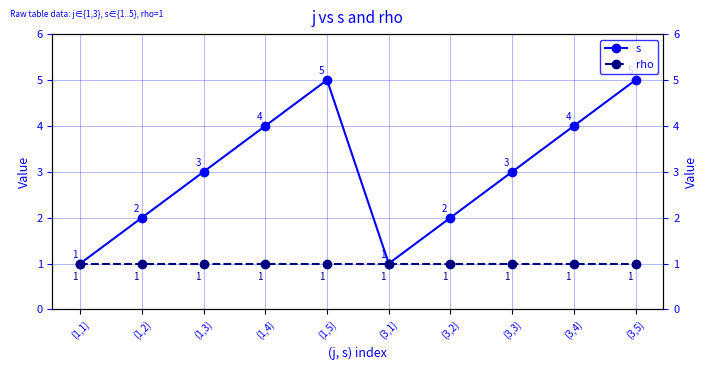

What is the difference between the maximum and minimum values in the s series?

4